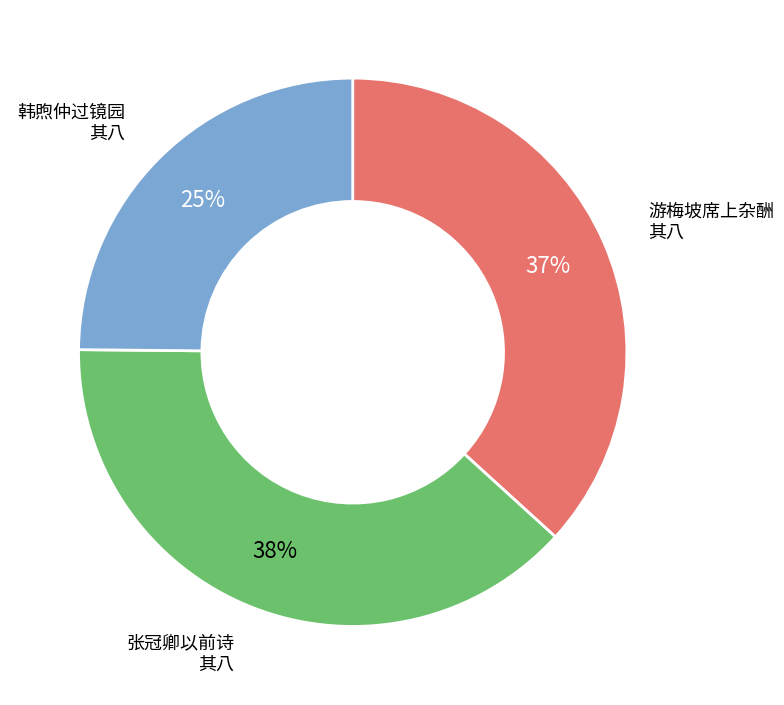

Is there any slice that represents more than half of the pie?

No